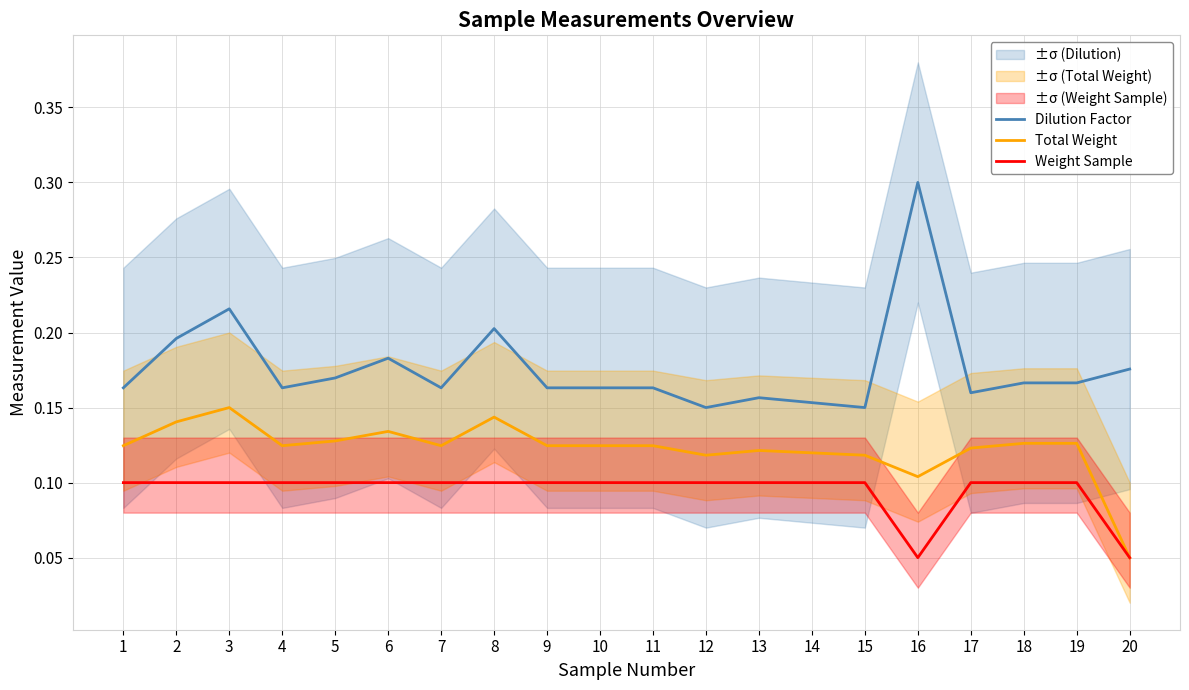

What is the value of the Total Weight point at the 19th from the left?

0.1